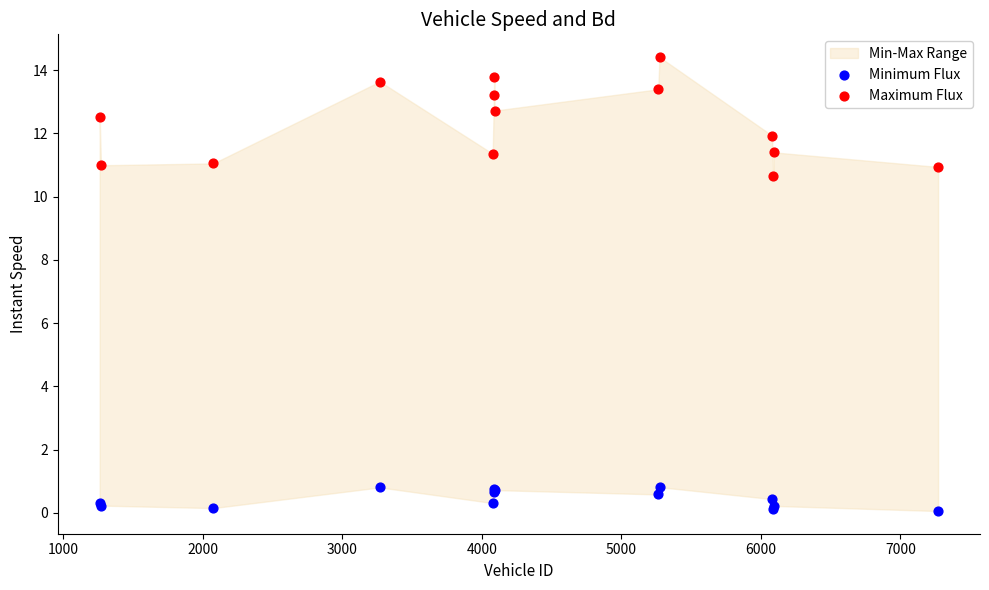

Which series reaches the minimum Y coordinate?

Minimum Flux